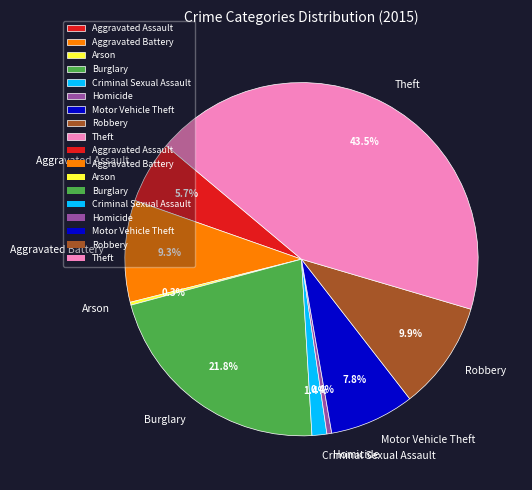

Is it true that Criminal Sexual Assault is 8% of the pie?

False